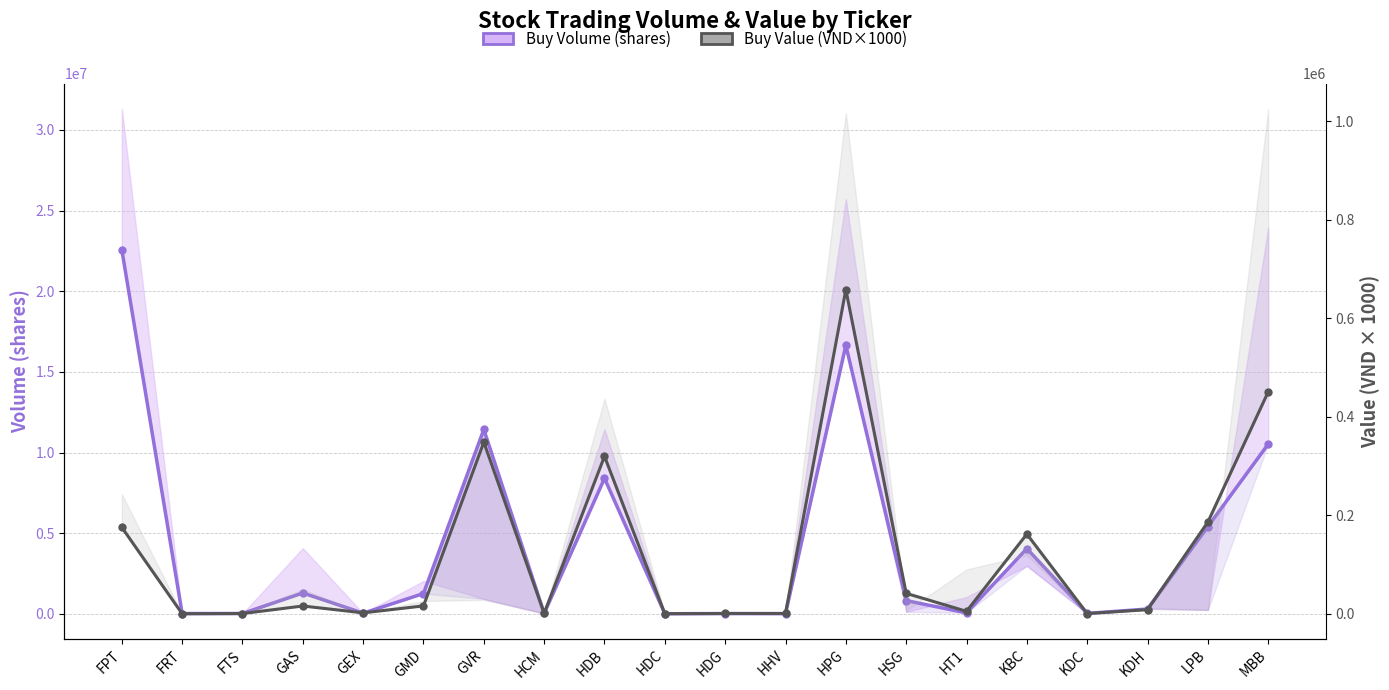

What is the difference between the second highest and minimum values in the Buy Value (VND) series?

450300